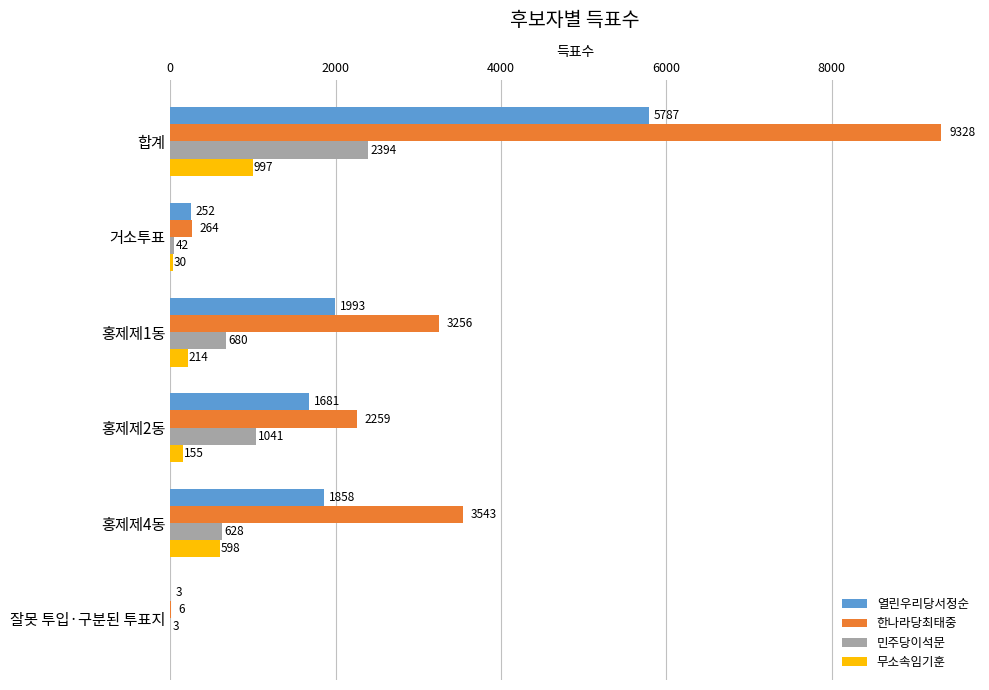

The 무소속임기훈 series shows -534 at 잘못 투입·구분된 투표지. True or false?

False